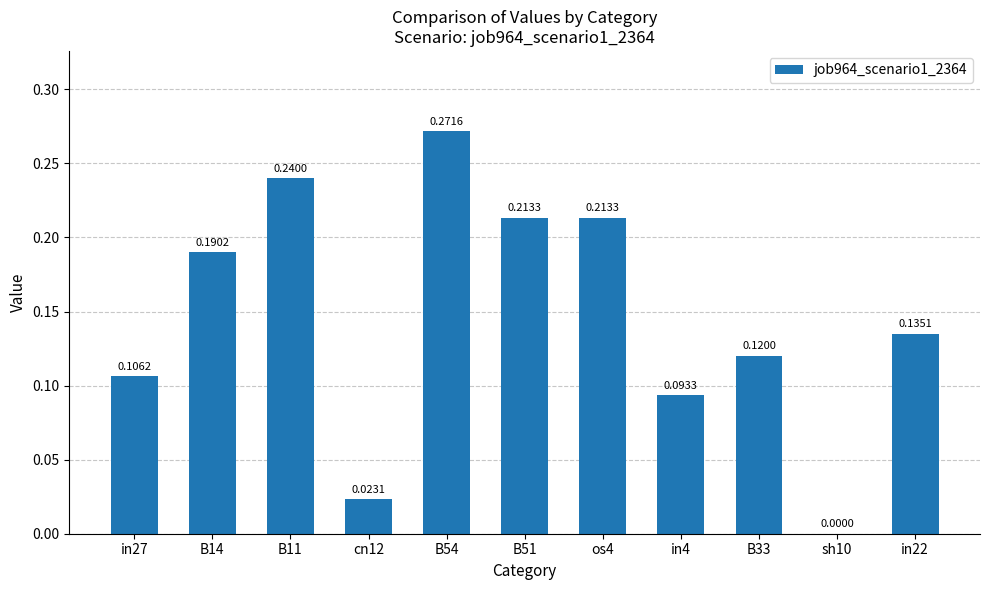

What is the sum of the values at B11 and B54?

0.5